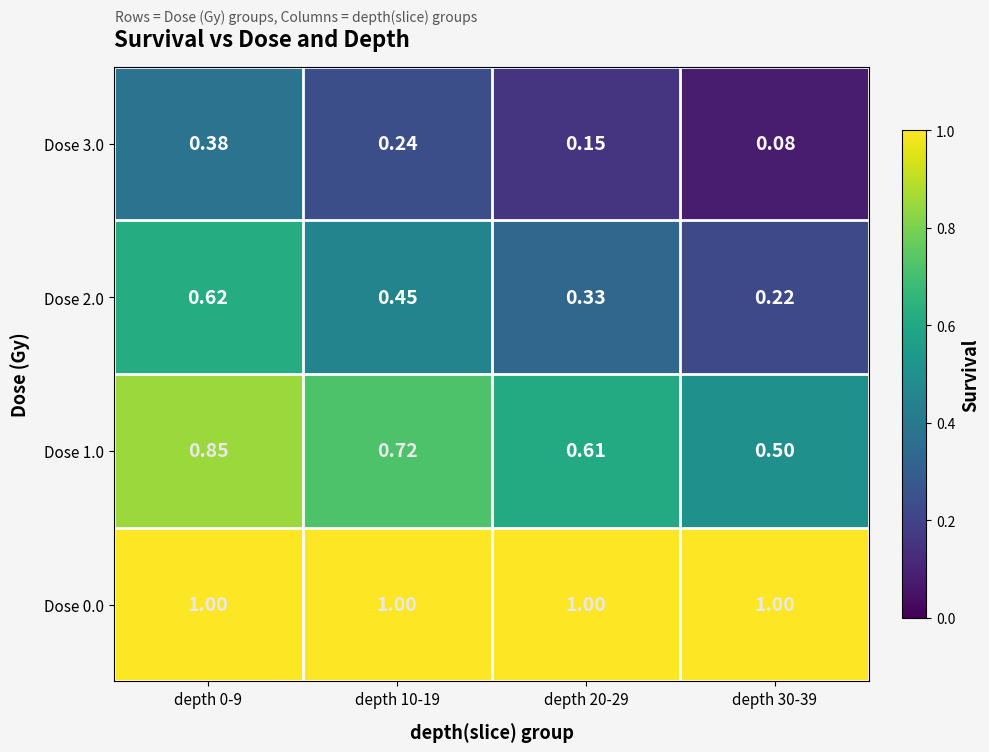

Is the value of Dose 0.0 at depth 30-39 greater than the value of Dose 3.0 at depth 30-39?

Yes